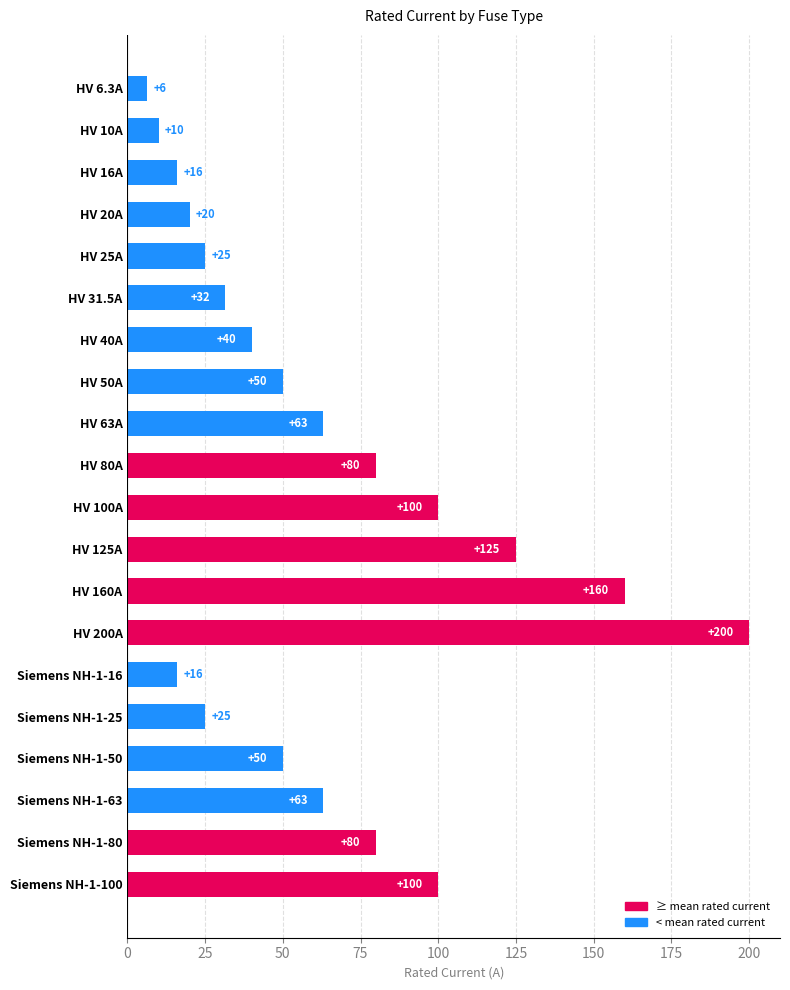

Read the value at Siemens NH-1-50.

50.0